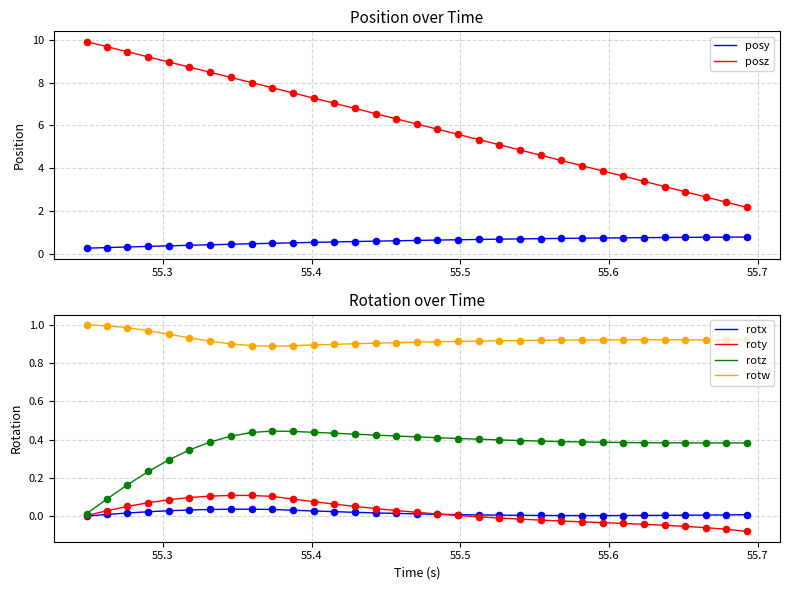

Which series has the largest Y range (max minus min)?

posz